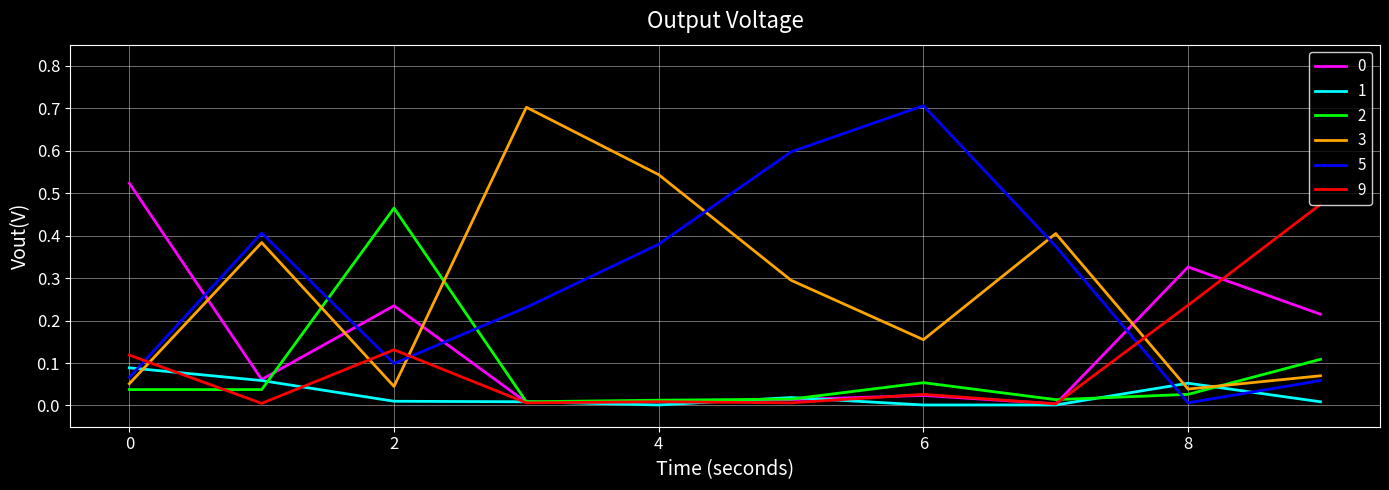

What is the maximum value shown in the chart?

0.7